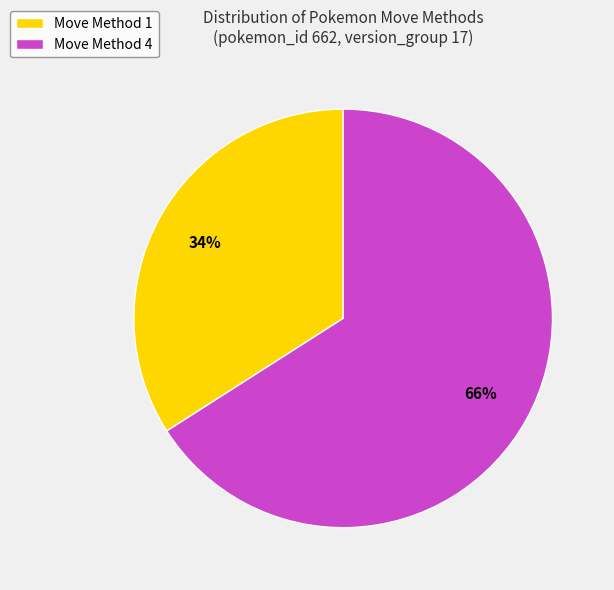

Which slice is the largest?

Move Method 4